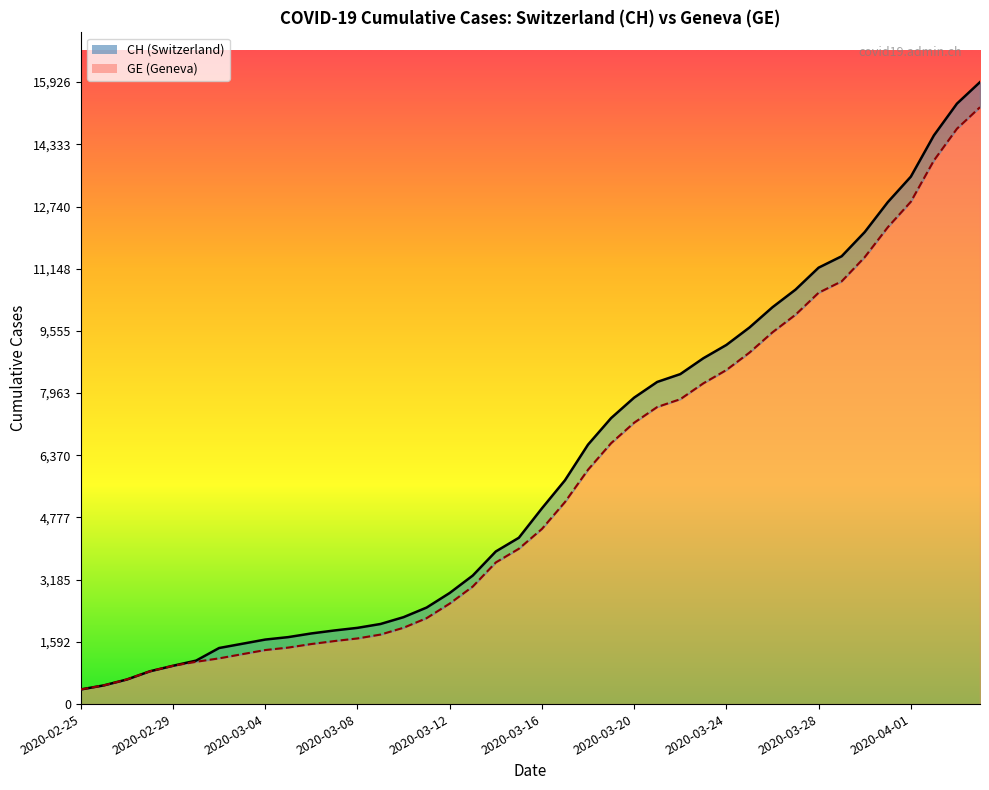

True or false: GE (line) has a value of 3978 at 19.

True